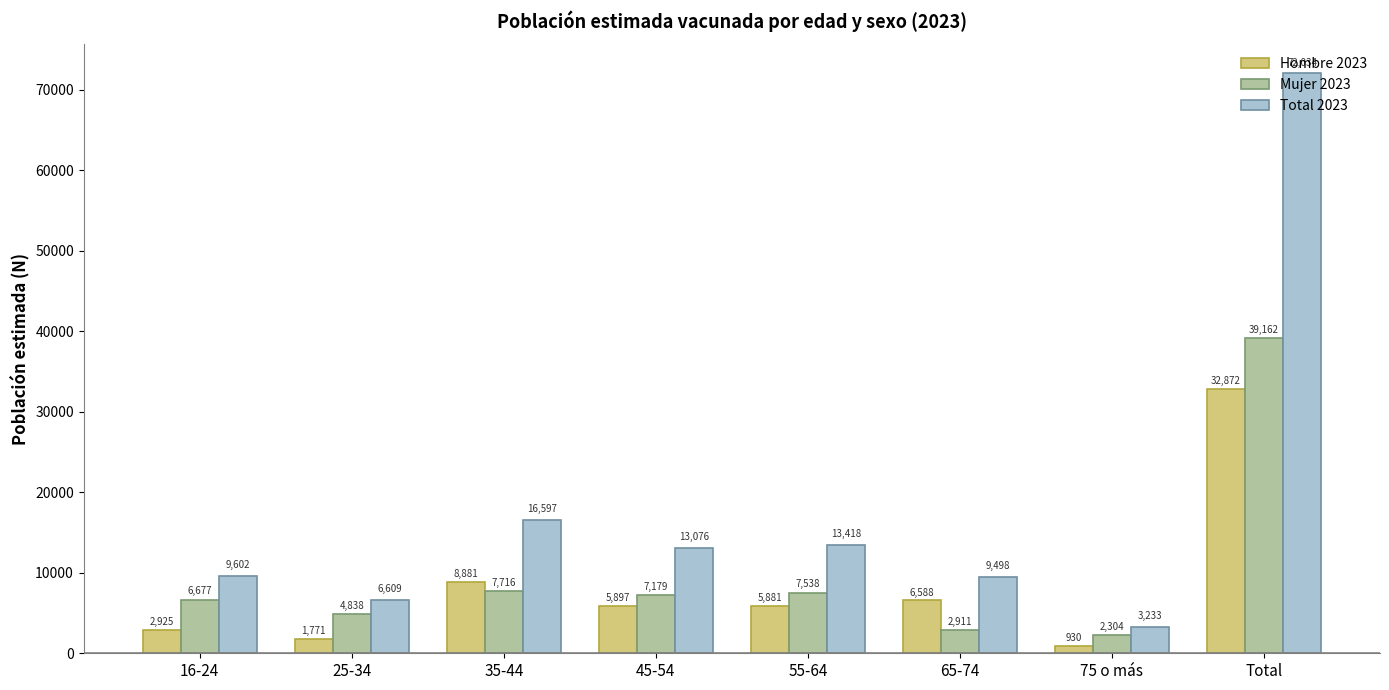

What is the difference between the maximum and minimum values in the Hombre 2023 series?

31942